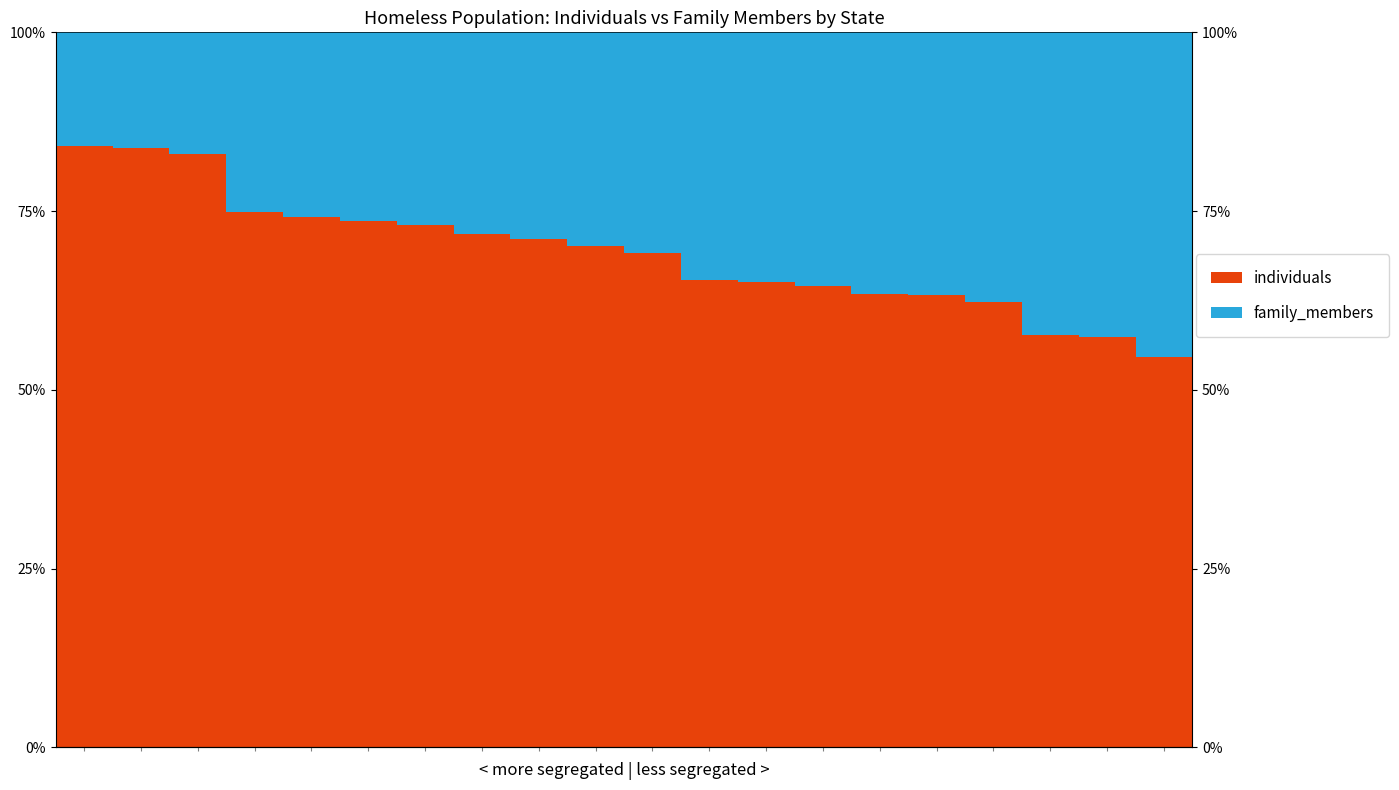

Is the value of individuals at 9 greater than the value of family_members at 7?

Yes